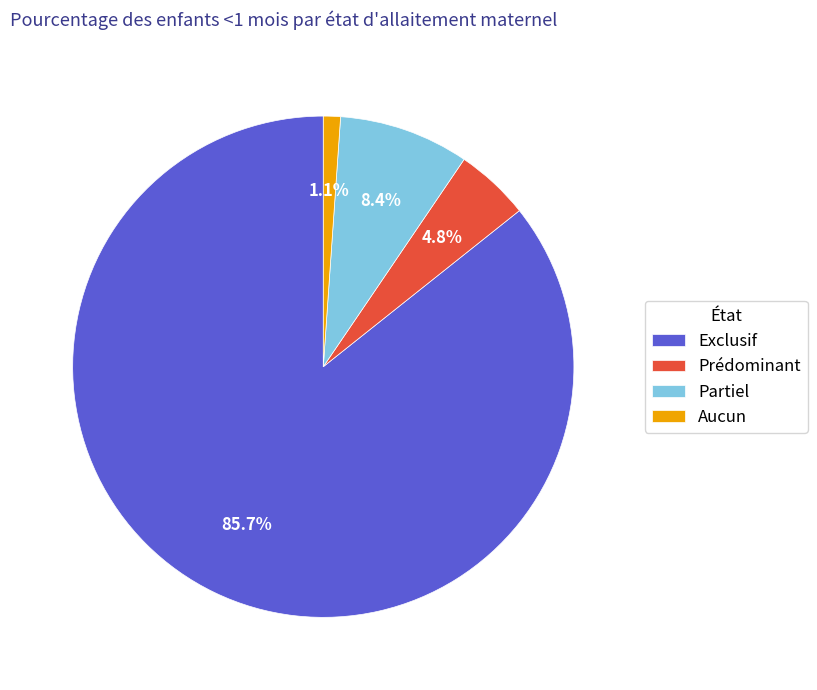

Does any single category account for the majority?

Yes